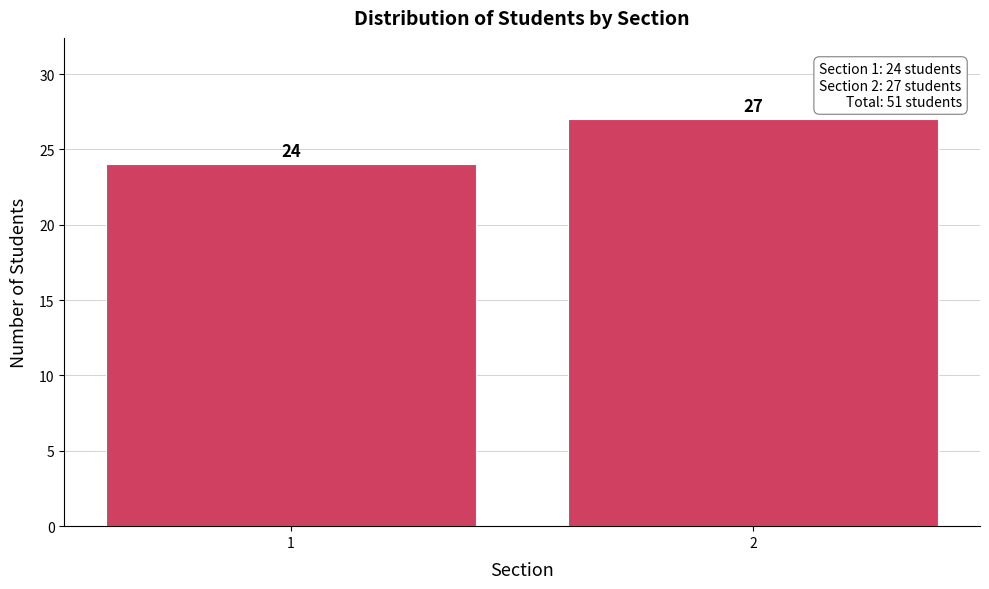

Reading right to left, what are all the values shown in this chart?

27	24